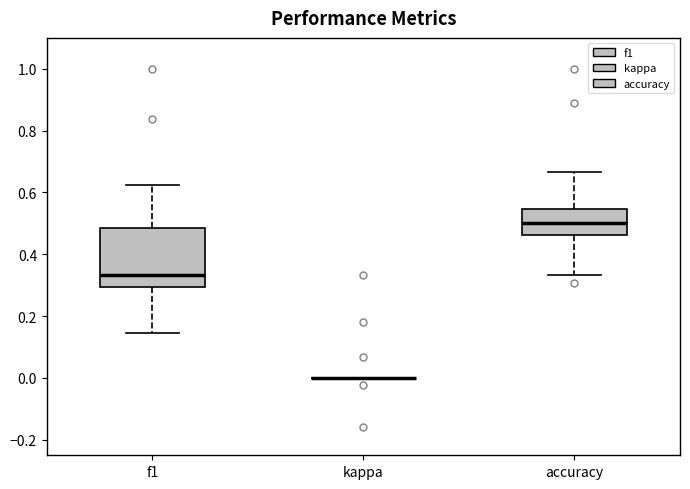

Reading left to right, transcribe this box plot: for each box, give where its median line is, the range the box spans, and where its two whiskers end, as read against the y-axis. The values are not printed on the chart, so give them approximately, as read against the axis.

f1: median 0.34, box 0.30 to 0.48, whiskers 0.14 to 0.62
kappa: box collapsed to a line at 0.00, whiskers 0.00 to 0.00
accuracy: median 0.50, box 0.46 to 0.54, whiskers 0.34 to 0.66